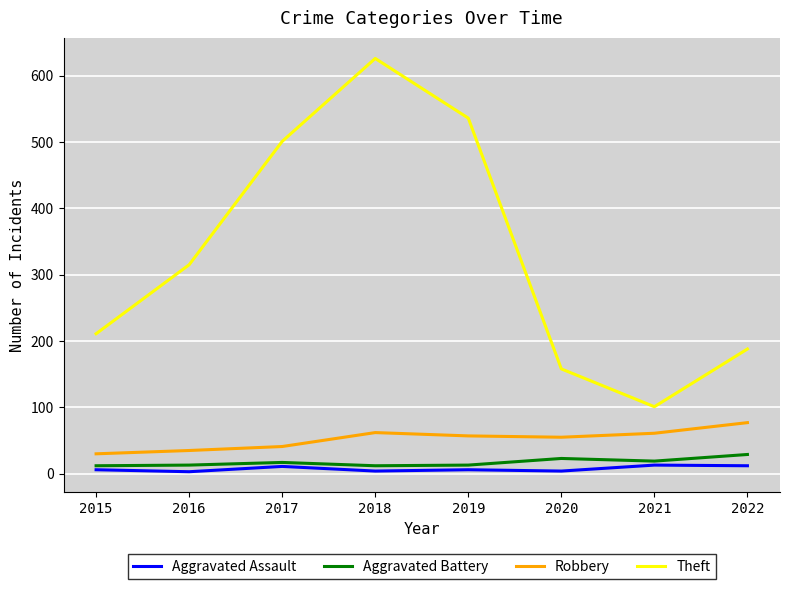

Is the value of Robbery at 2018 greater than the value of Theft at 2021?

No